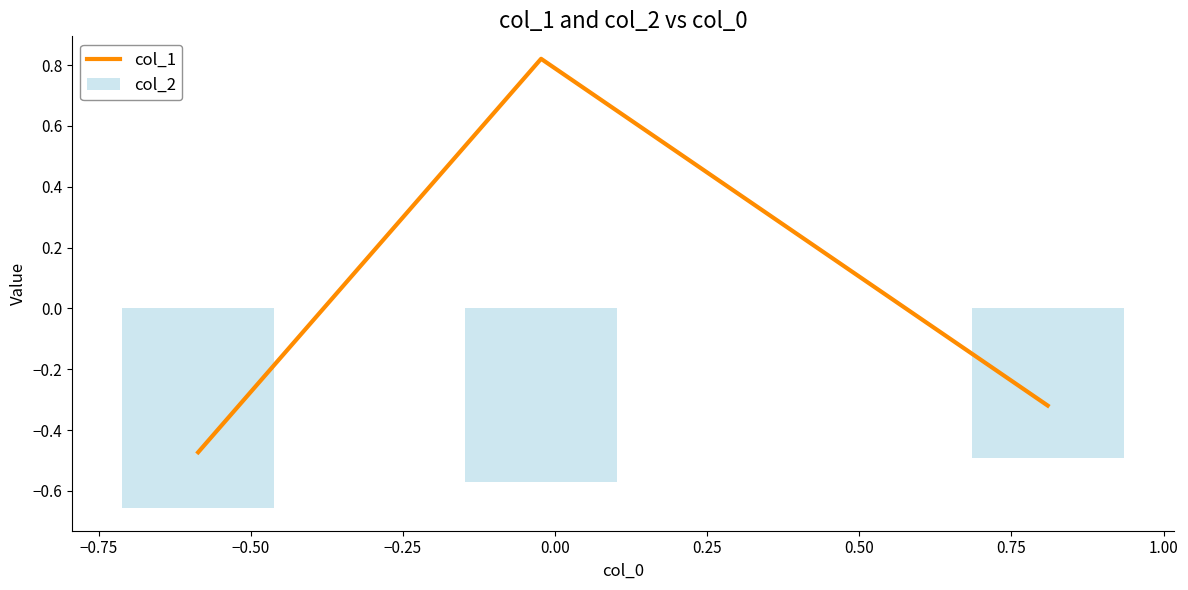

Which category has the lowest value in the col_2 series?

−0.50